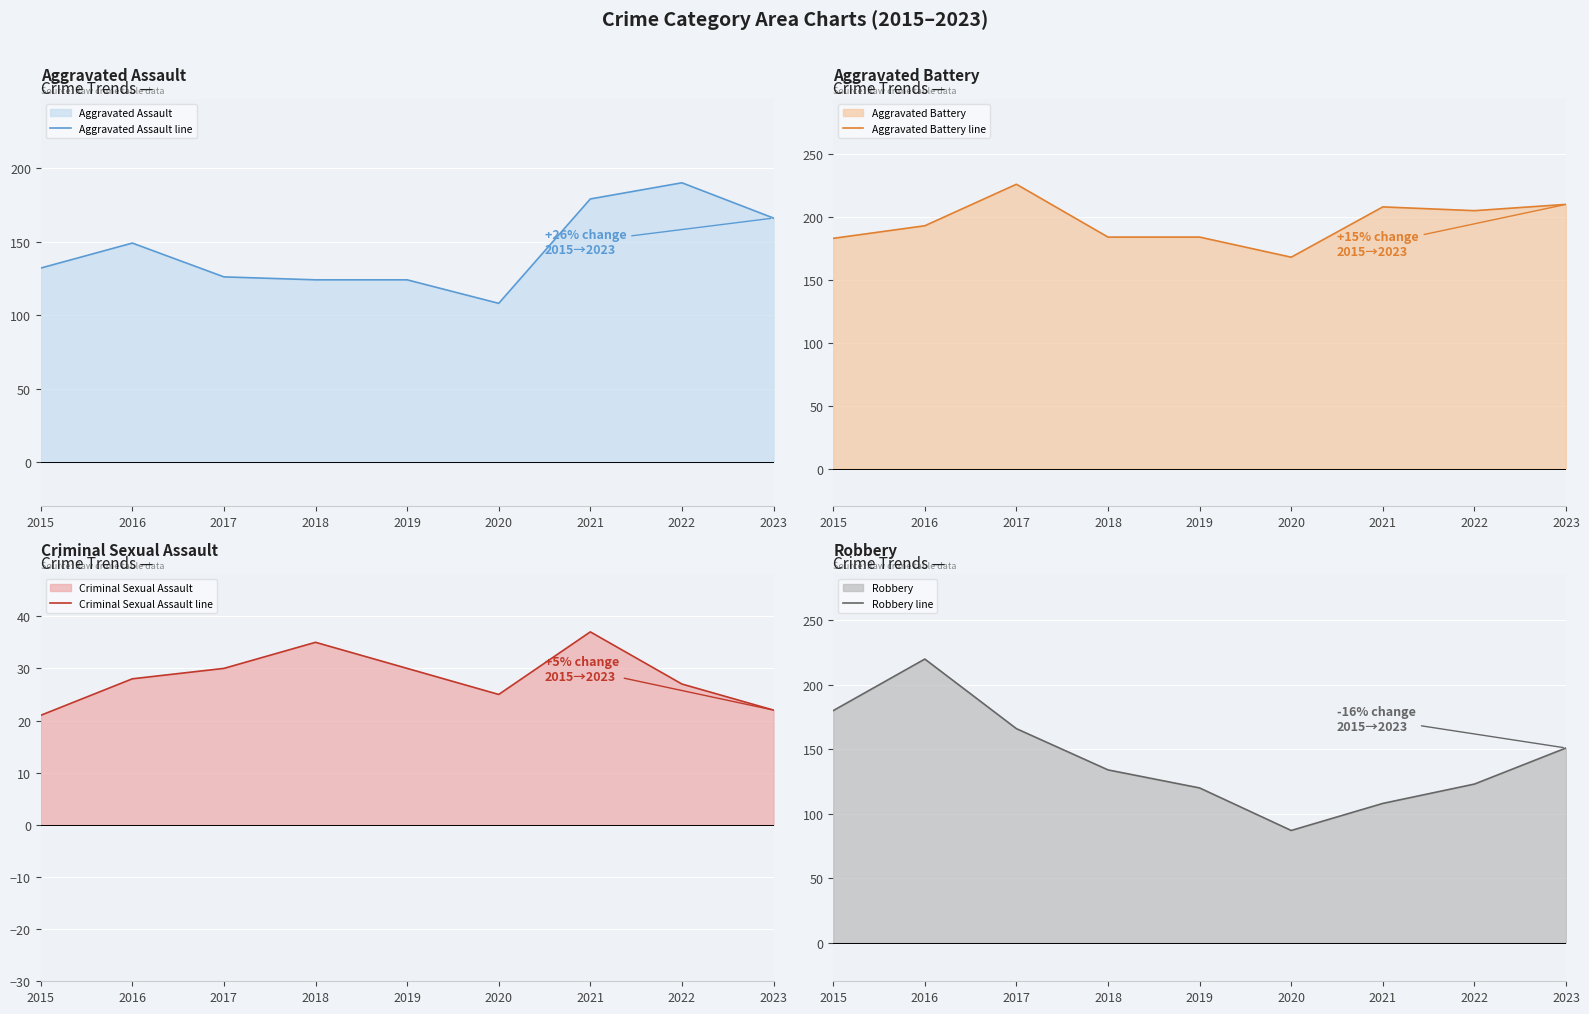

At which label does Aggravated Assault line first exceed 132?

2016